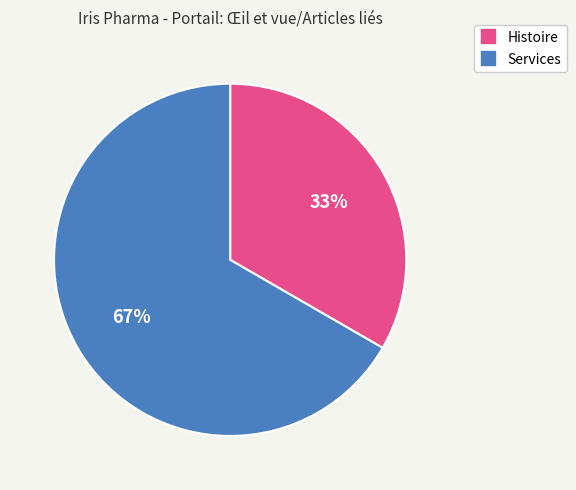

What is the largest slice in the pie chart?

Services